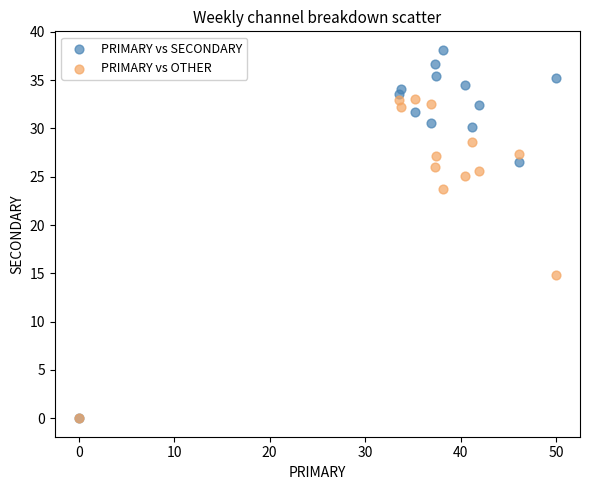

Across all series, what Y value is closest to 19?

14.8